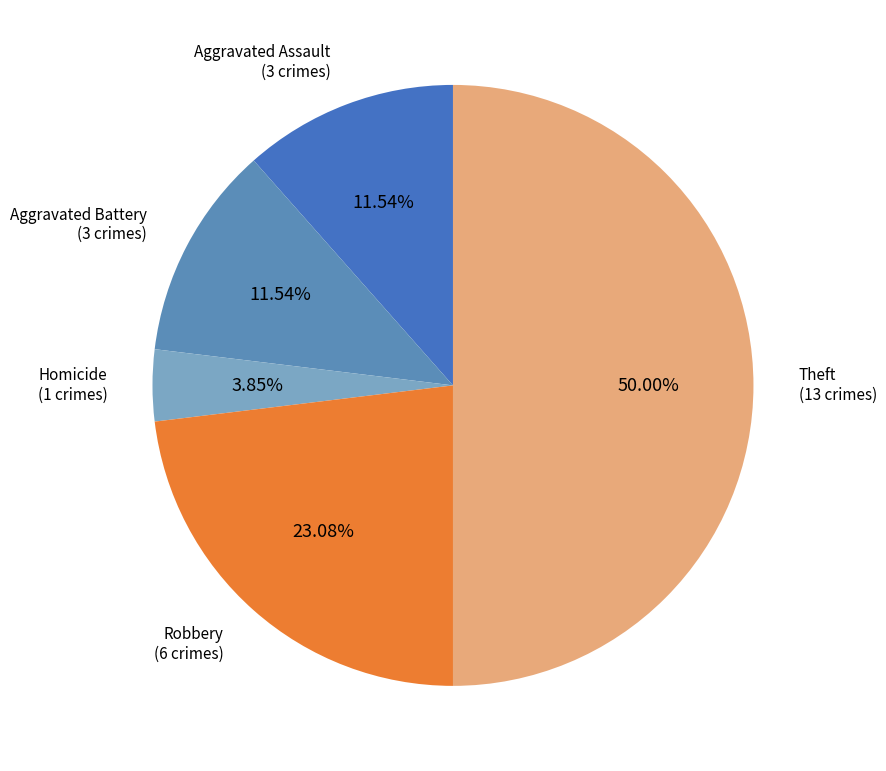

What is the ratio of the value at Robbery to the value at Homicide?

6.0